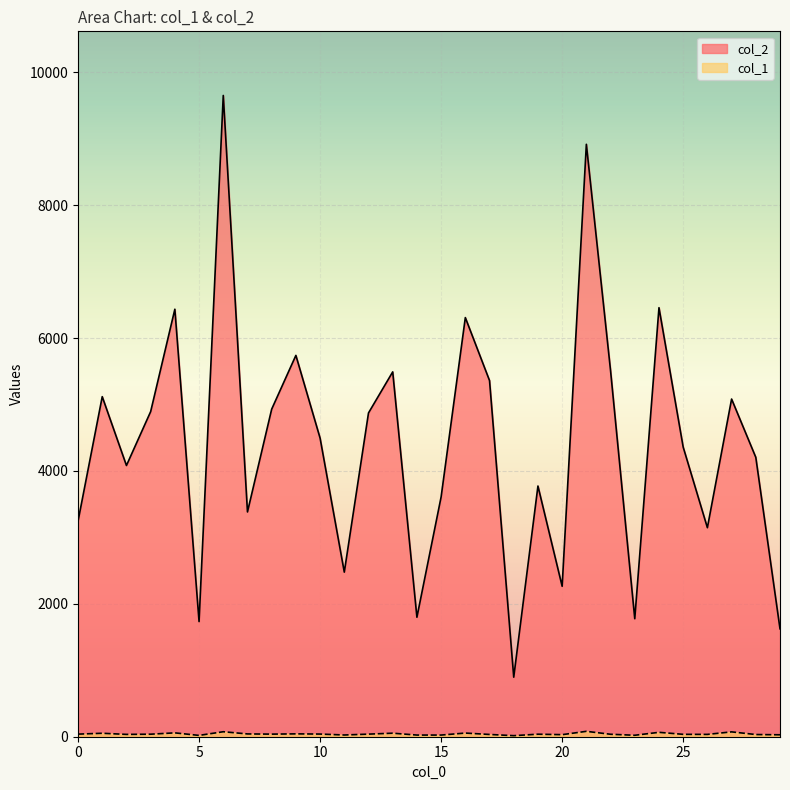

What is the sum of all col_2 values?

131624